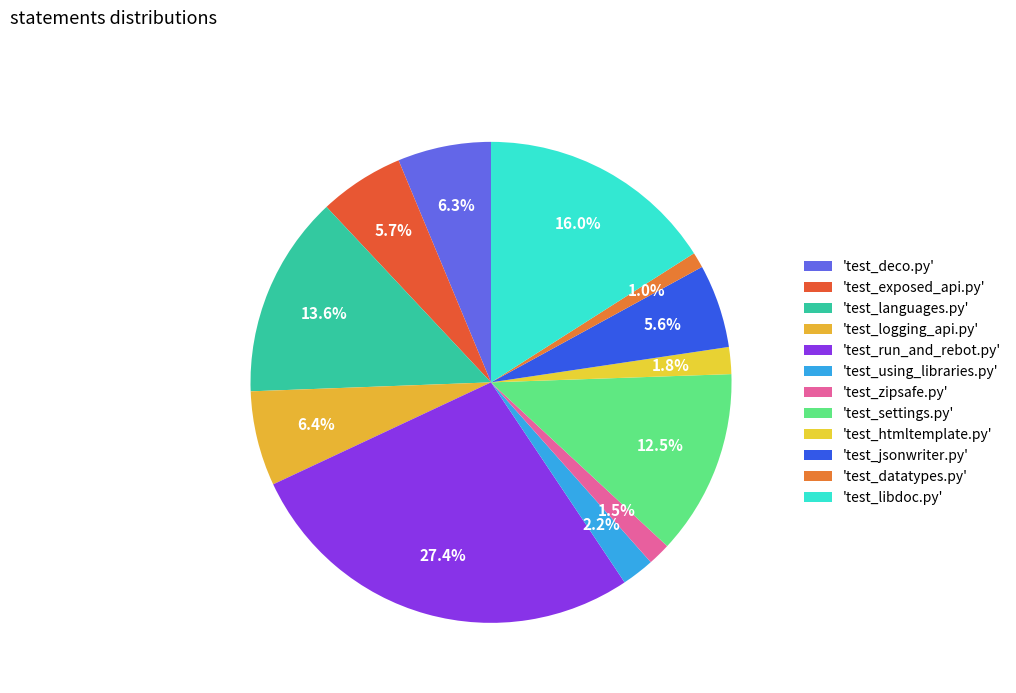

How many slices are in this pie chart?

12